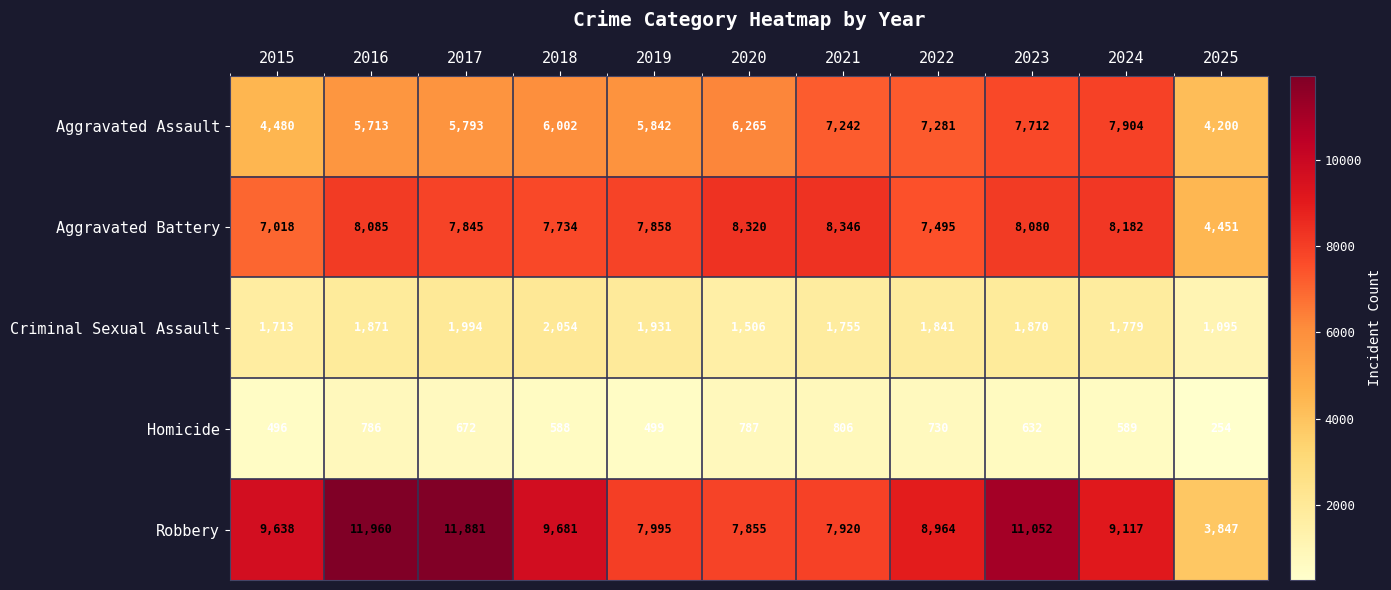

What is the difference between the maximum and minimum values in the Criminal Sexual Assault series?

959